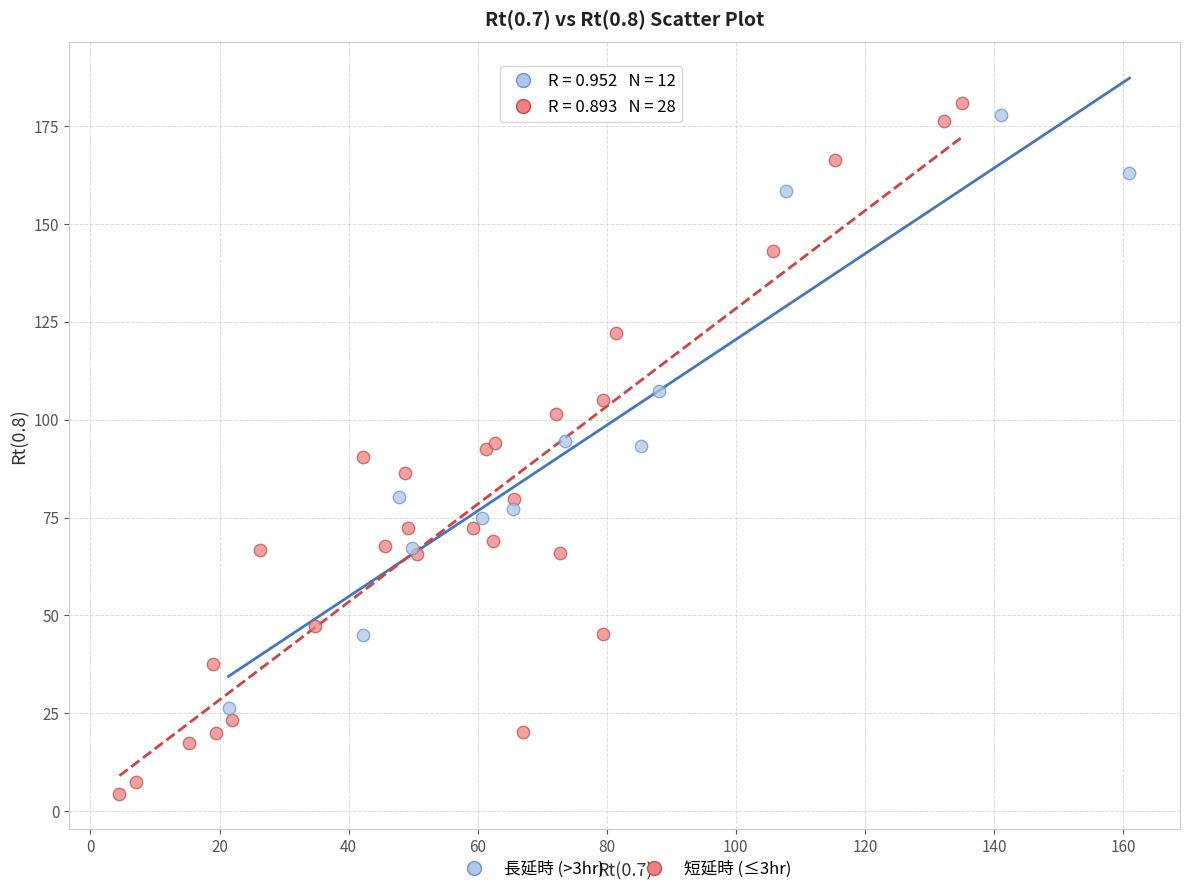

Which series has the largest Y range (max minus min)?

短延時 (≤3hr)